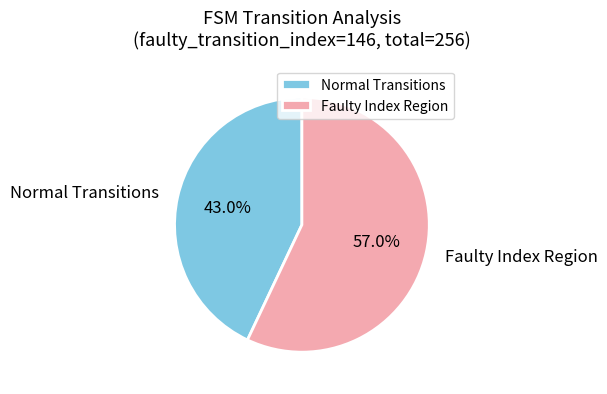

What is the smallest slice in the pie chart?

Normal Transitions